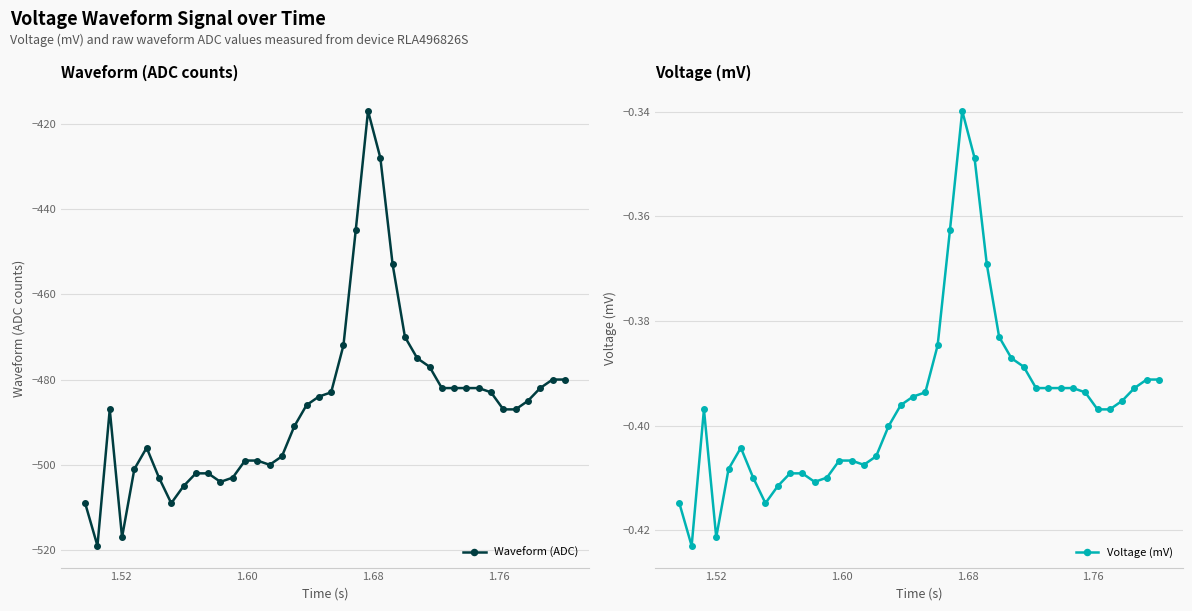

What are all the series names shown in the legend?

Waveform (ADC), Voltage (mV)